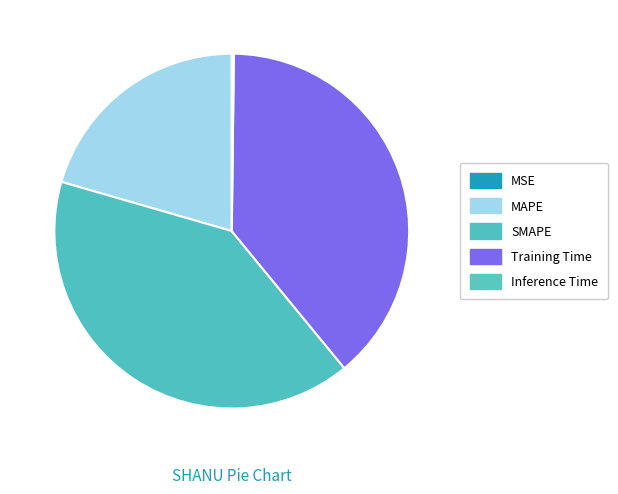

To the nearest percent, what is the average slice percentage?

20%